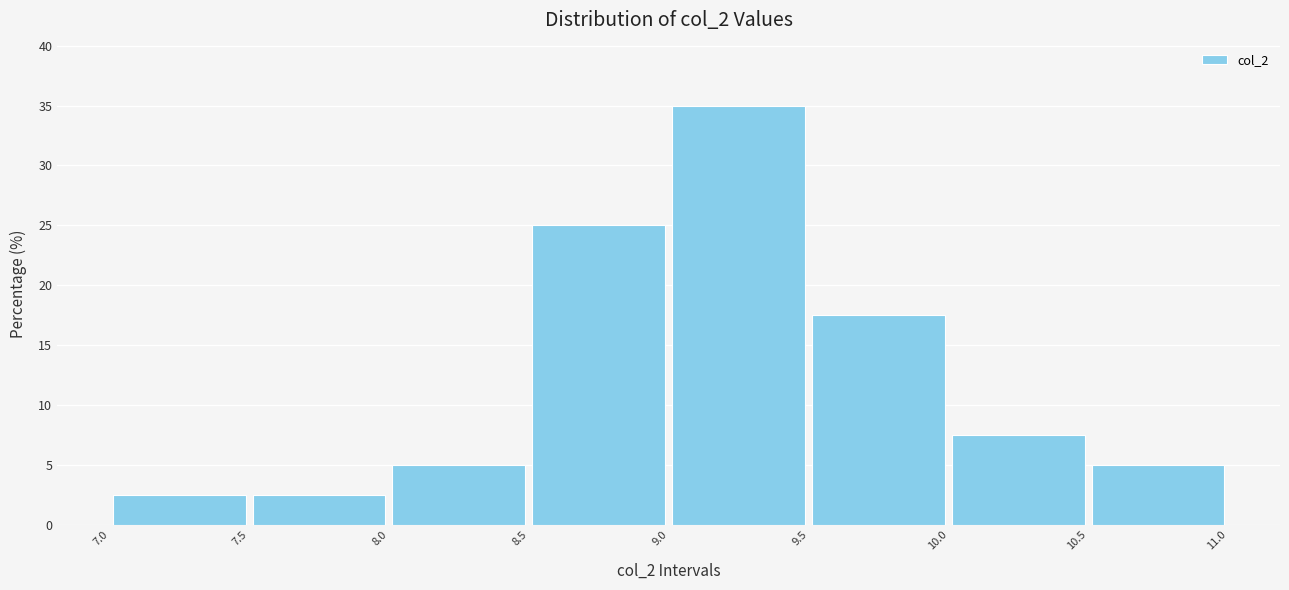

Which range on the x-axis has the tallest bar?

9.0 to 9.5